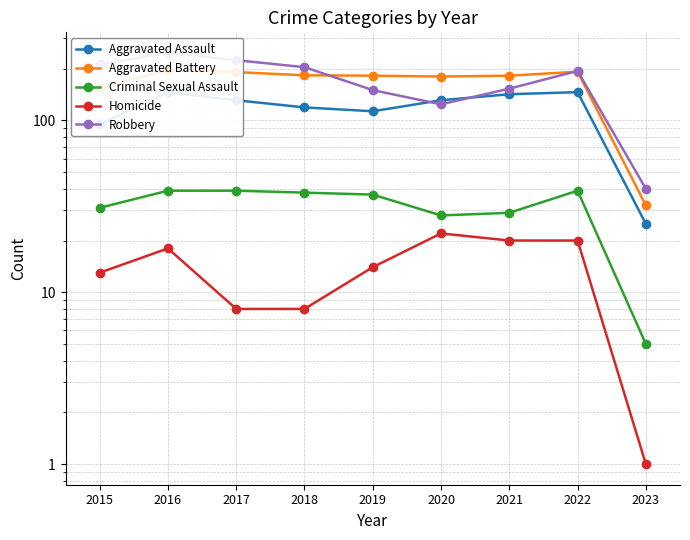

Is it true that Aggravated Battery equals 191 at 2017?

True